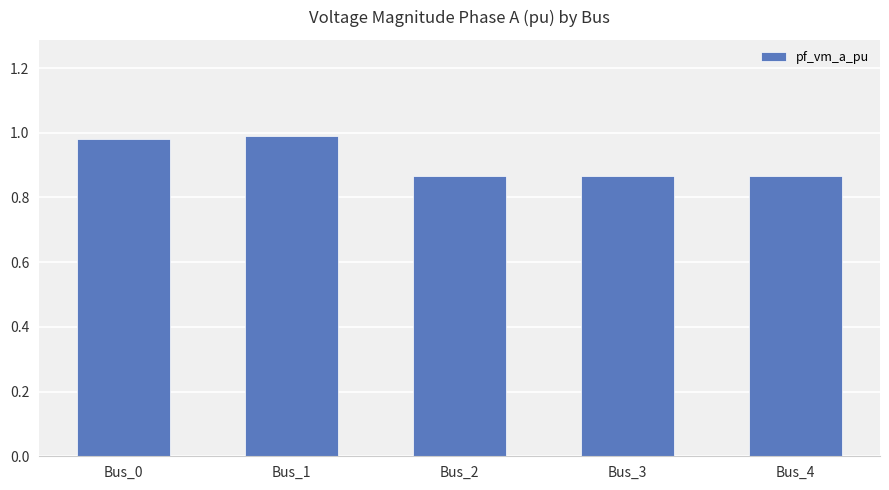

Is it true that the value at Bus_1 is 1.0?

True